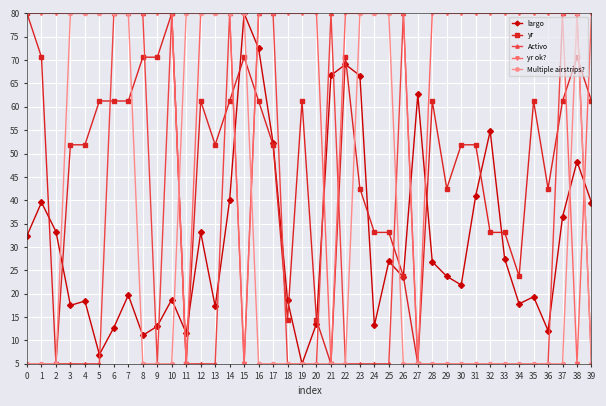

At which category is the sum across all series the highest?

14